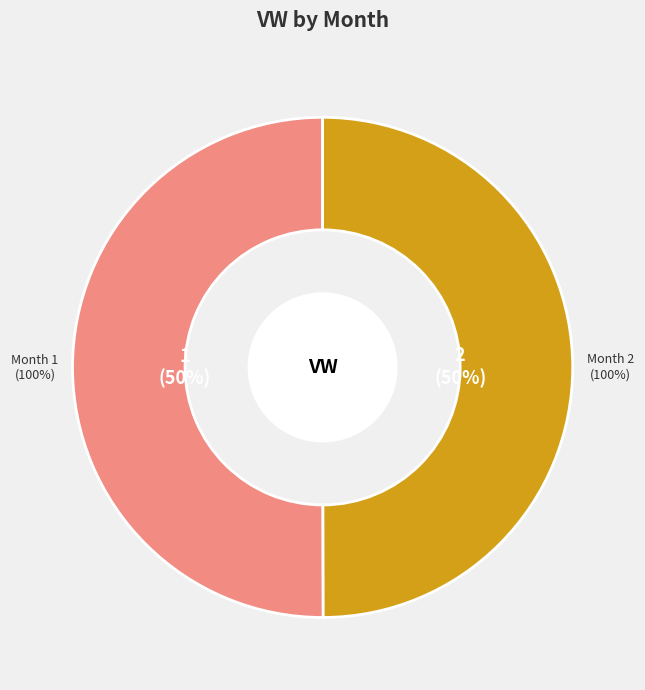

To the nearest percent, what is the combined percentage of 2 and 1?

100%